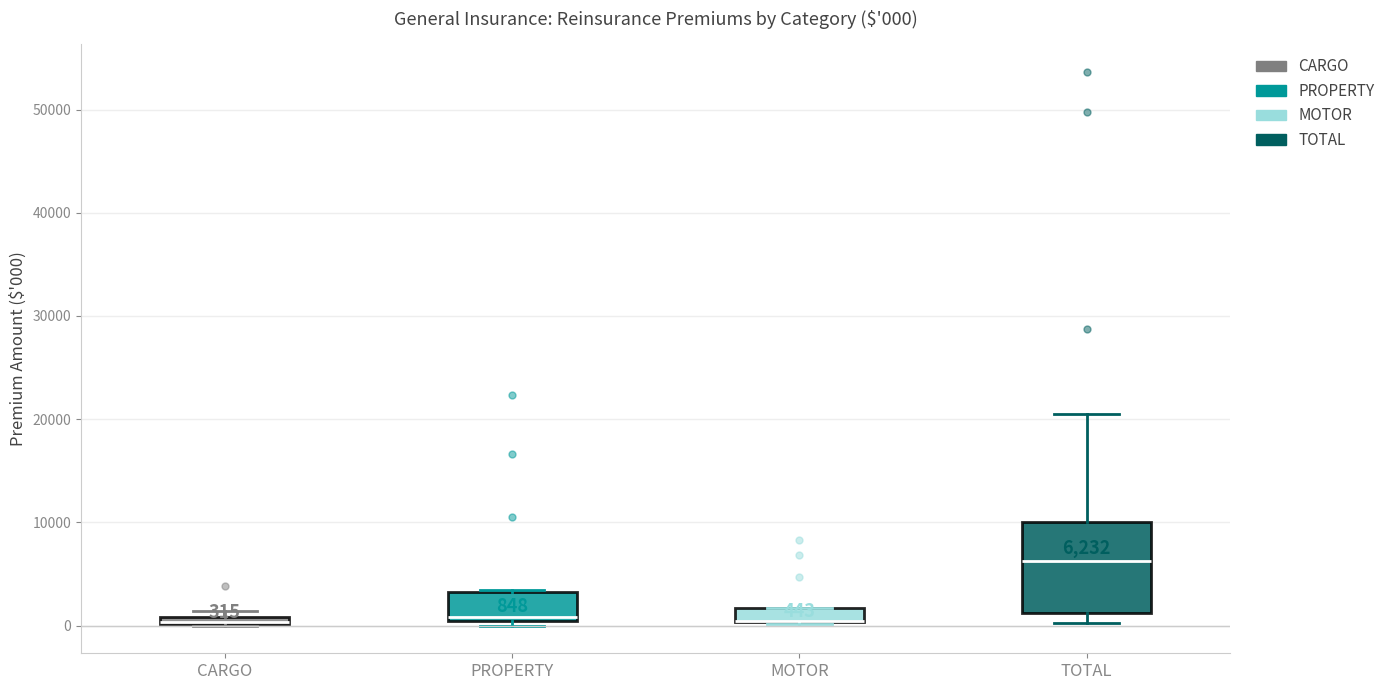

Comparing the boxes themselves (not the whiskers), which one is the tallest?

TOTAL